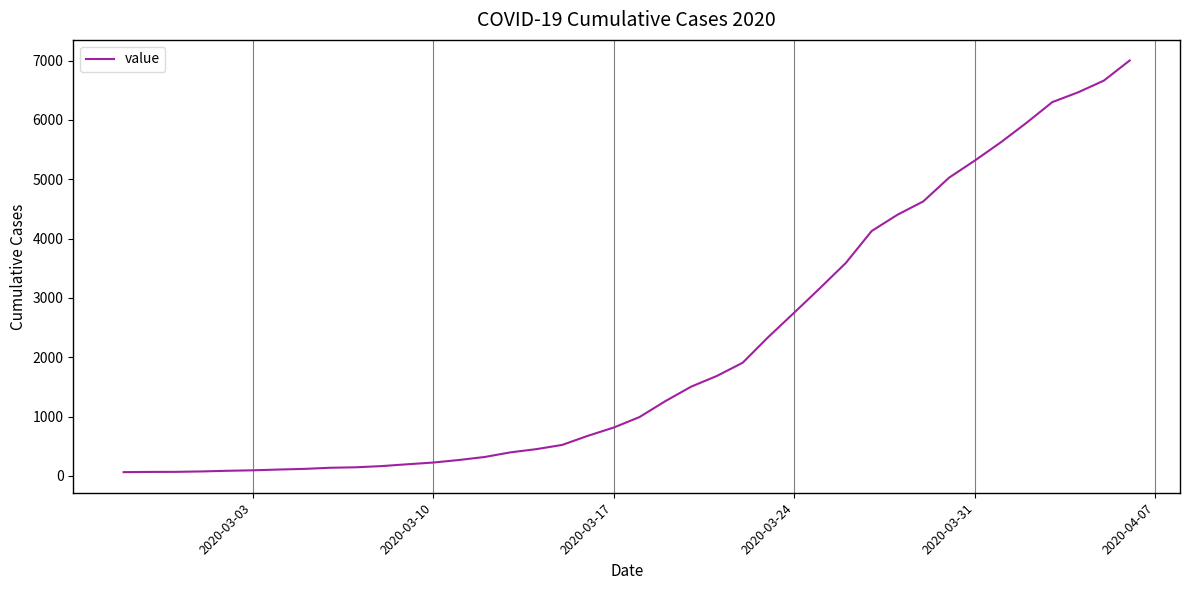

What is the difference between the maximum and minimum values?

6939